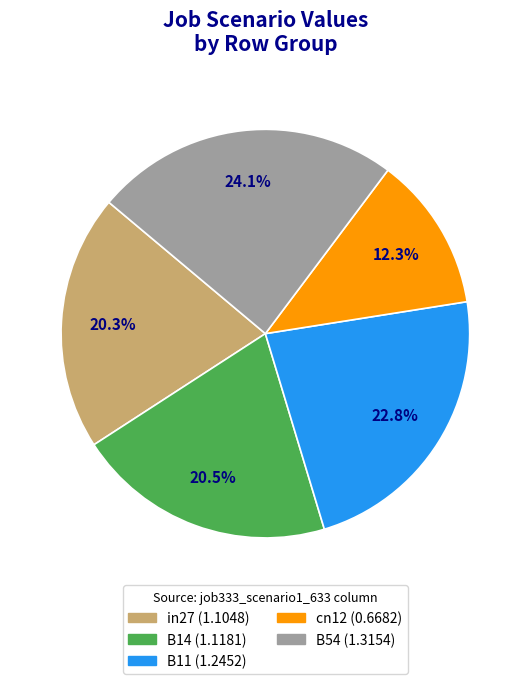

Is it true that in27 is 34% of the pie?

False